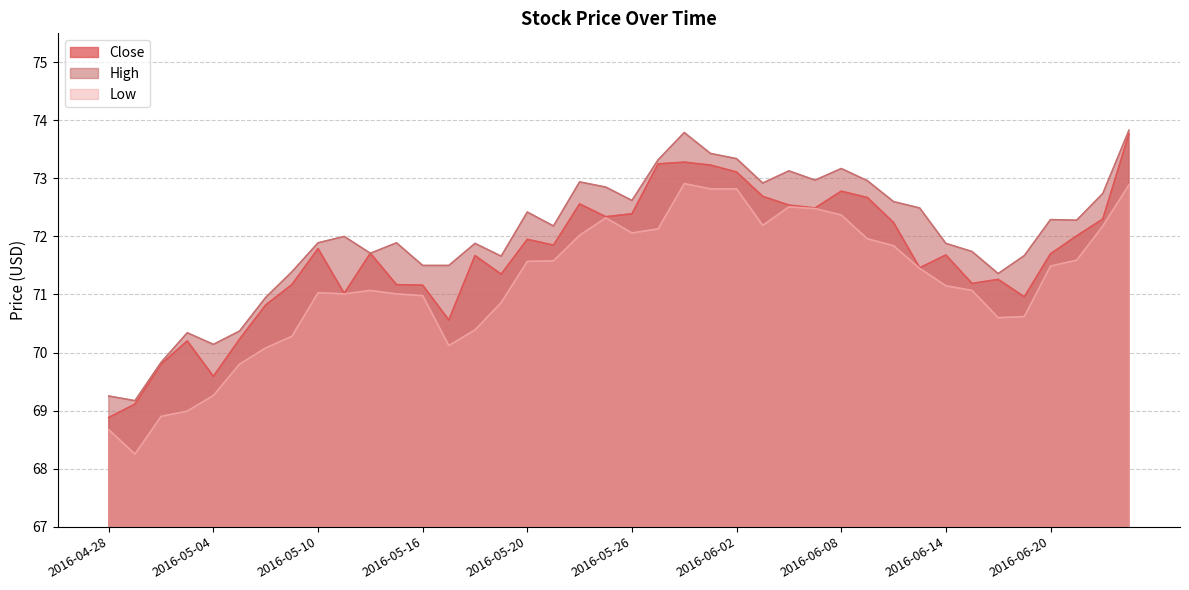

In Low, how many points are higher than both neighbors (excluding endpoints)?

5